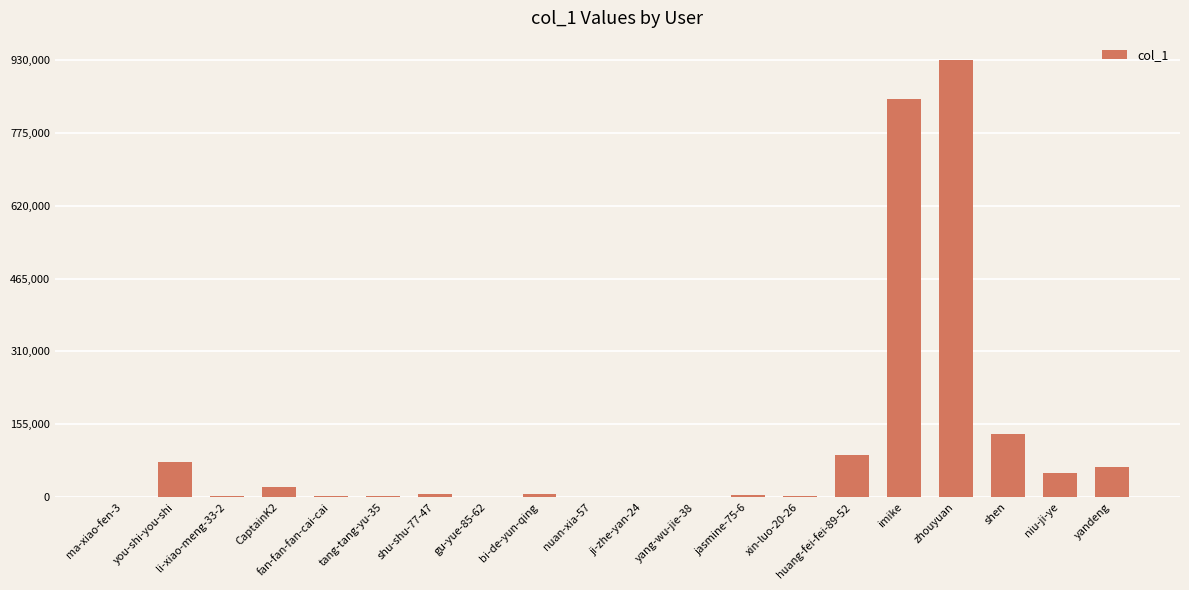

At which category does the chart reach its peak across all series?

zhouyuan